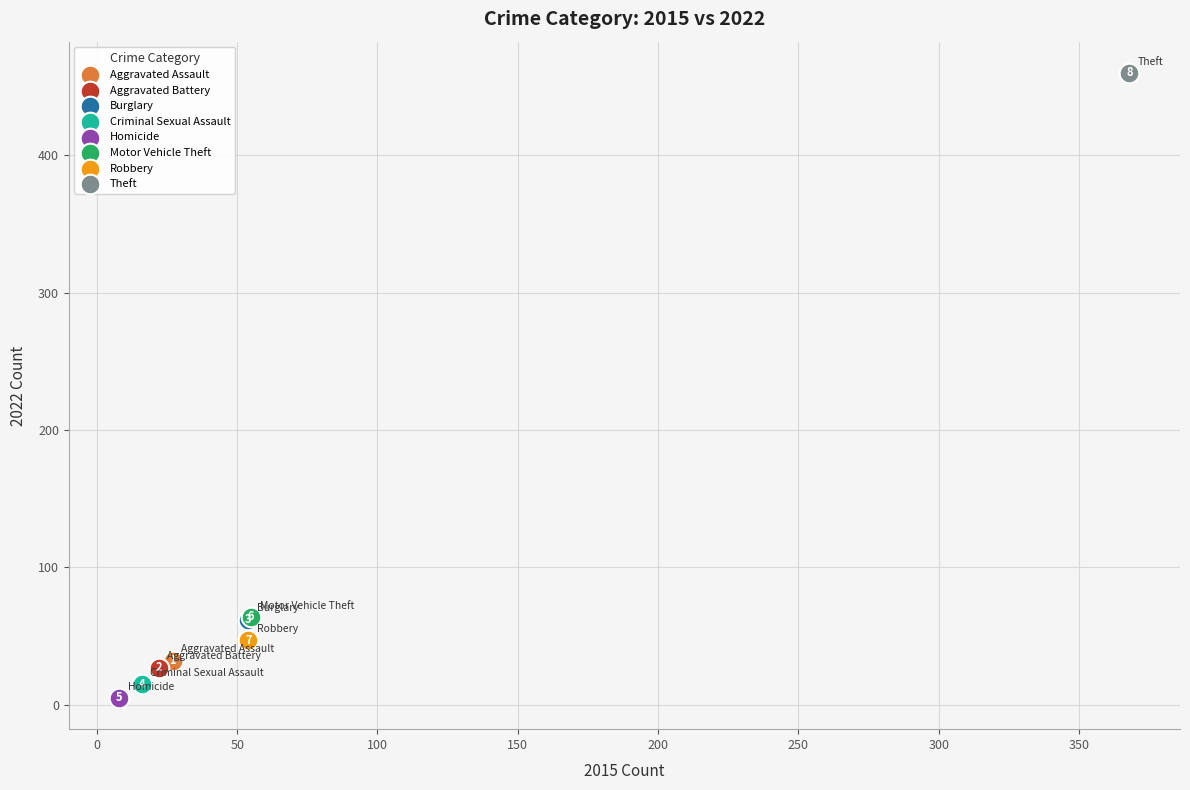

Which series reaches the maximum Y coordinate?

Theft